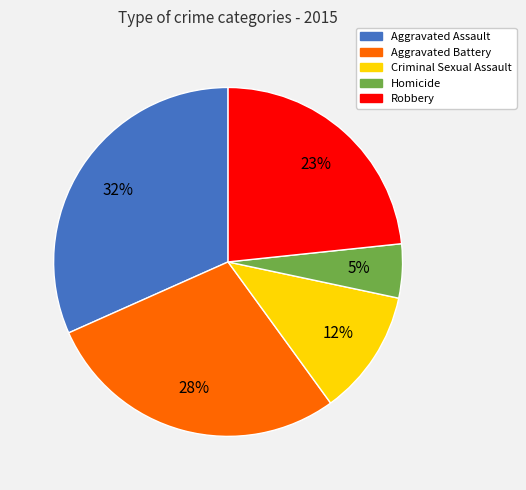

To the nearest percent, what portion does Criminal Sexual Assault represent?

12%